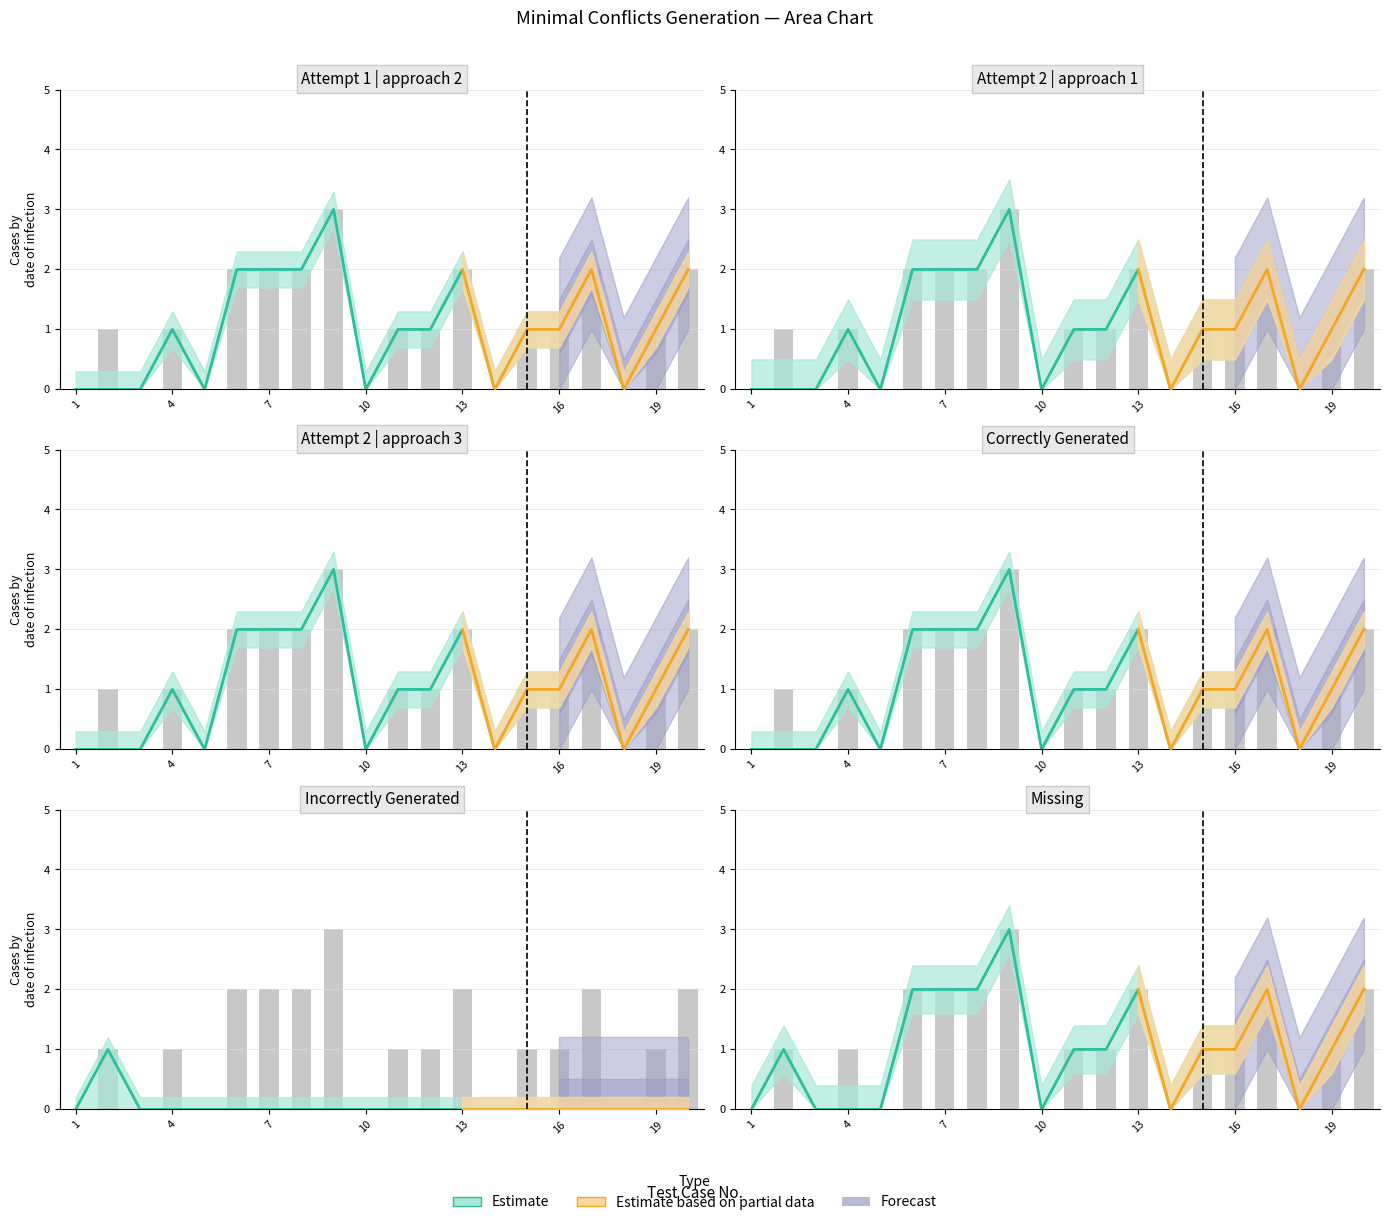

What is the sum of all values?

22